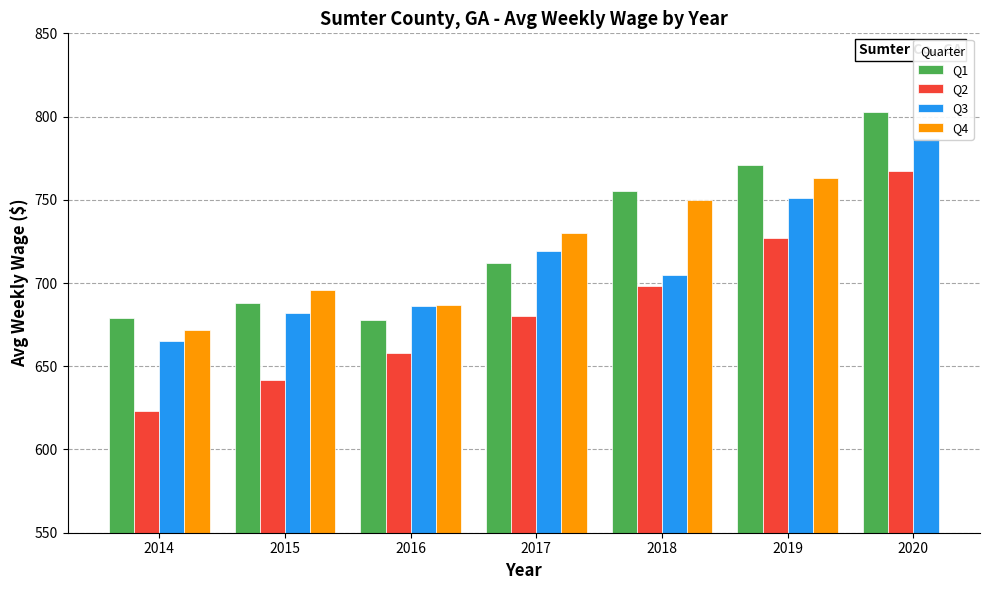

What is the lowest value of the Q1 series?

678.0